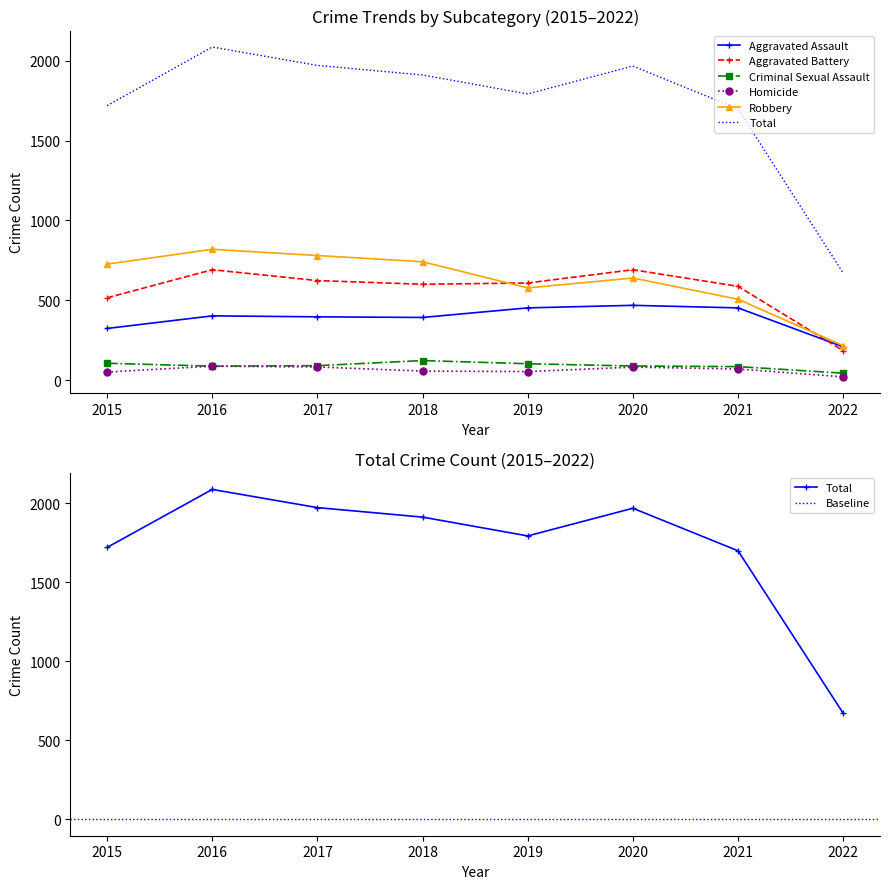

Is this an area chart (filled region under the line)?

No